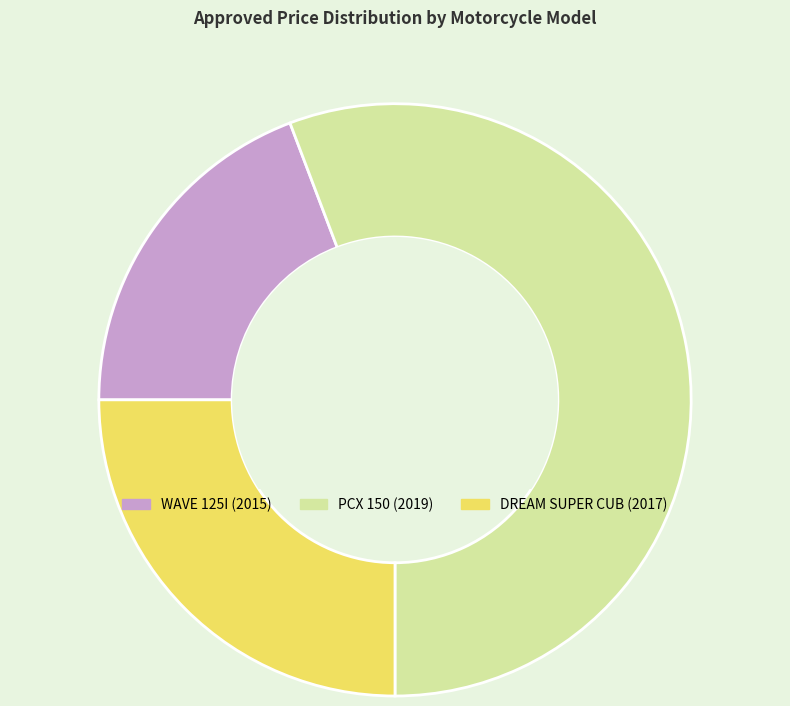

The PCX 150 (2019) slice represents 56% of the pie. True or false?

True